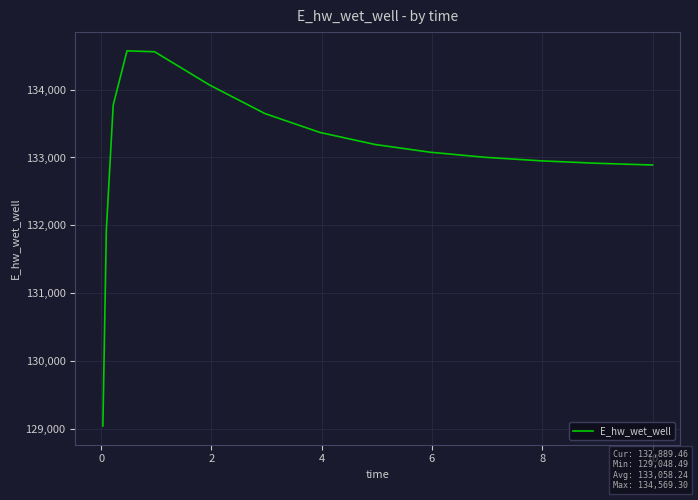

What is the minimum value shown in the chart?

129048.5